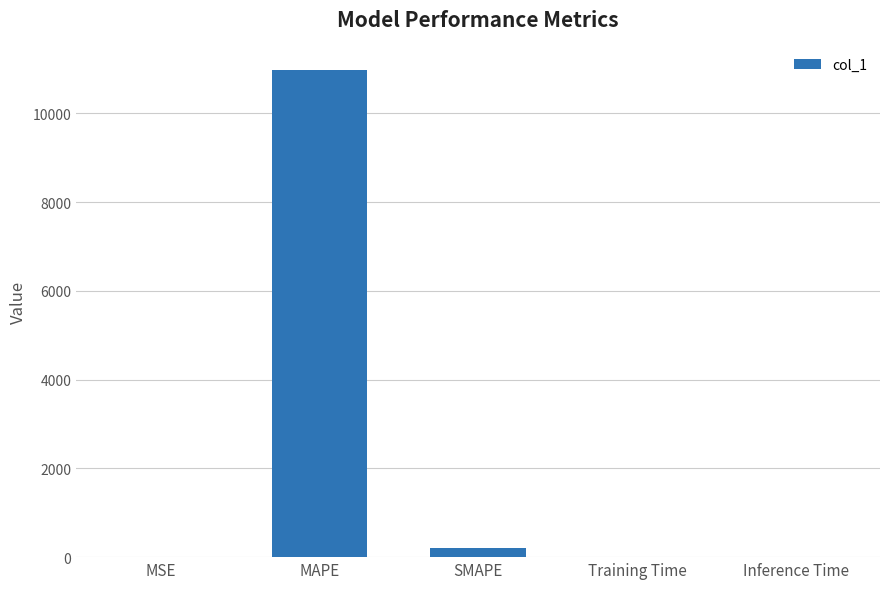

Which category has the highest value across all series?

MAPE